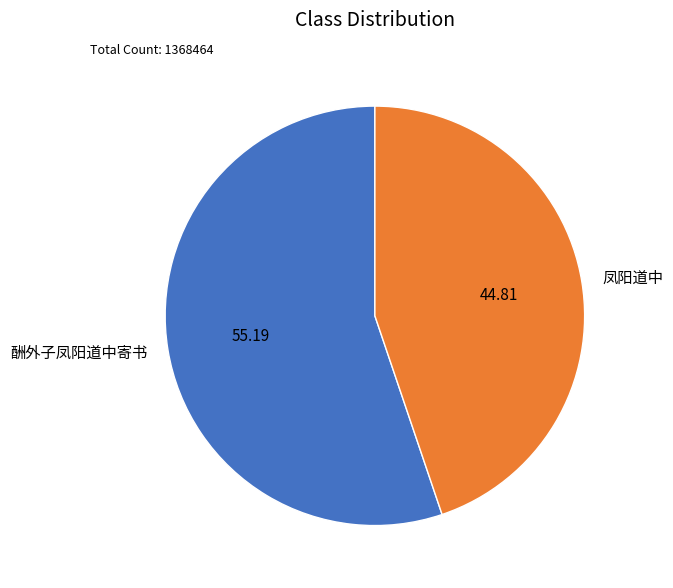

Rank the categories by value from lowest to highest.

凤阳道中, 酬外子凤阳道中寄书